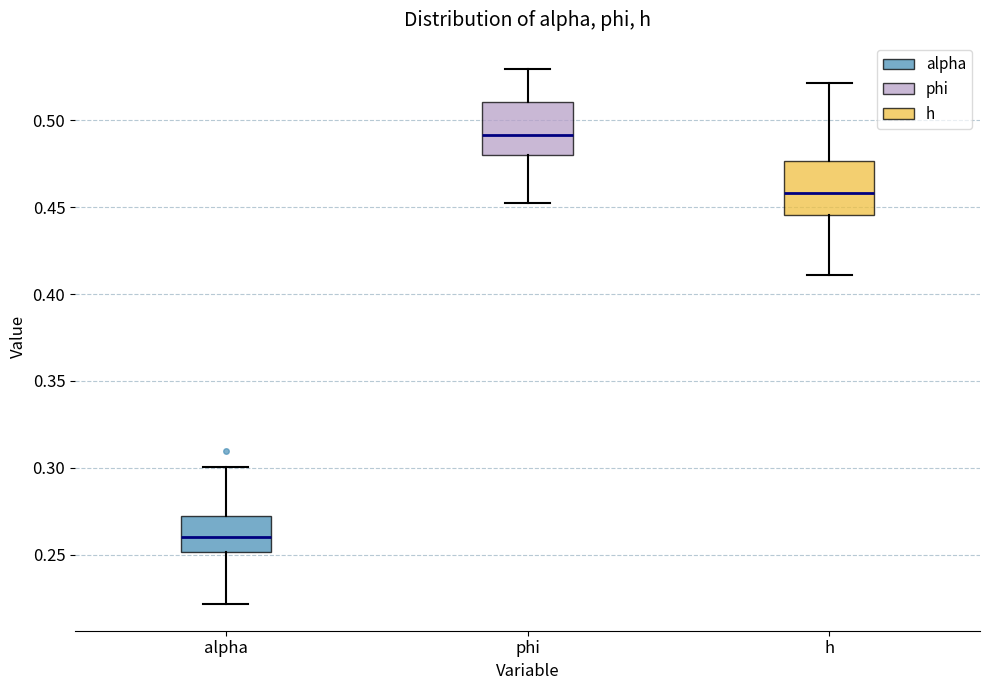

Reading left to right, transcribe this box plot: for each box, give where its median line is, the range the box spans, and where its two whiskers end, as read against the y-axis. The values are not printed on the chart, so give them approximately, as read against the axis.

alpha: median 0.260, box 0.250 to 0.270, whiskers 0.220 to 0.300
phi: median 0.490, box 0.480 to 0.510, whiskers 0.450 to 0.530
h: median 0.460, box 0.445 to 0.475, whiskers 0.410 to 0.520